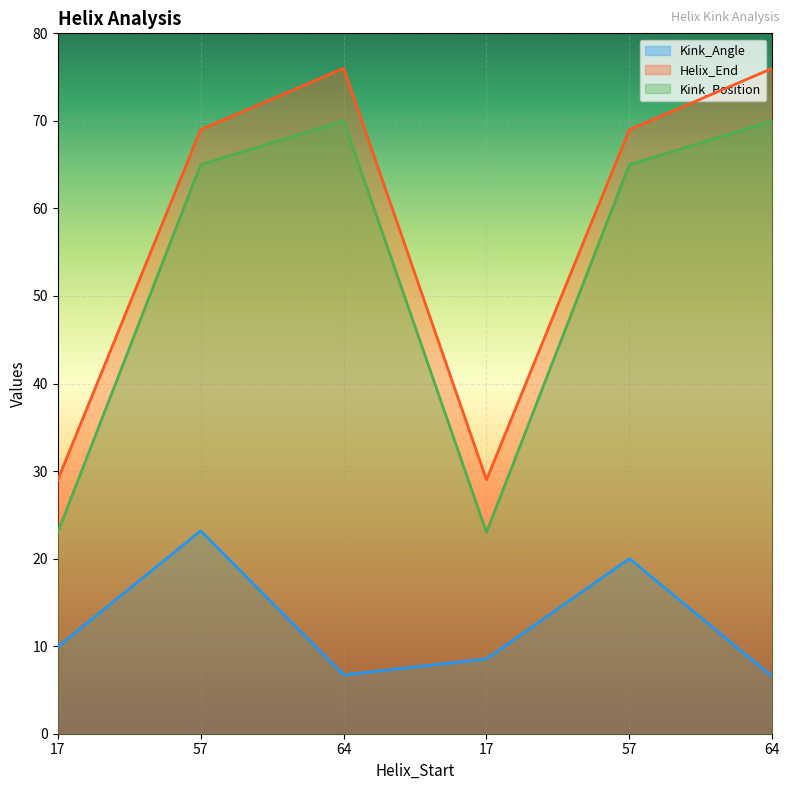

The value of Kink_Position at 17 is 23.0. True or false?

True